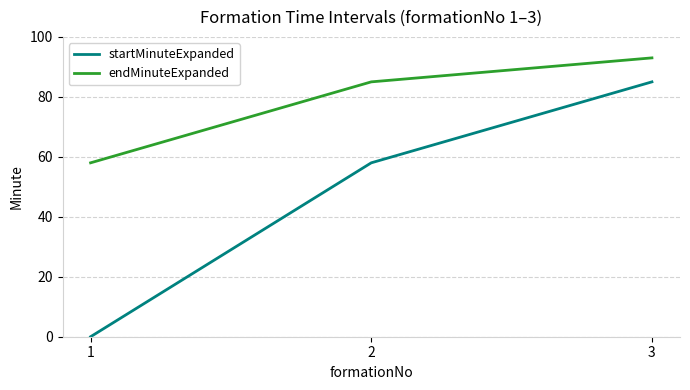

What is the average value of the endMinuteExpanded series?

79